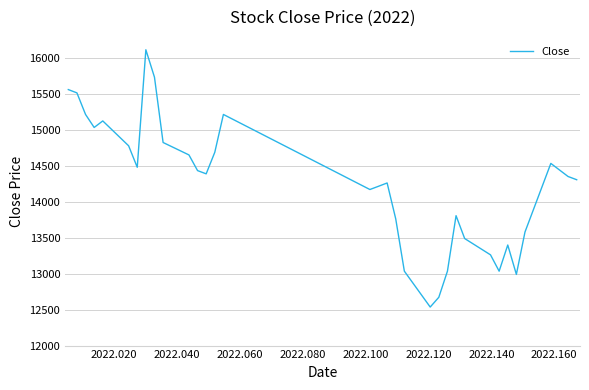

What is the maximum value shown in the chart?

16115